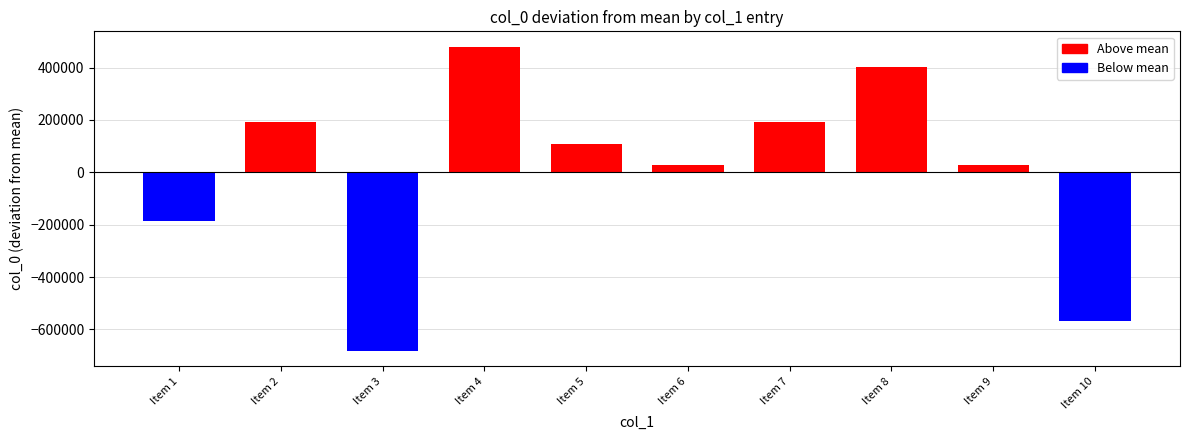

What is the greatest value displayed?

480617.8